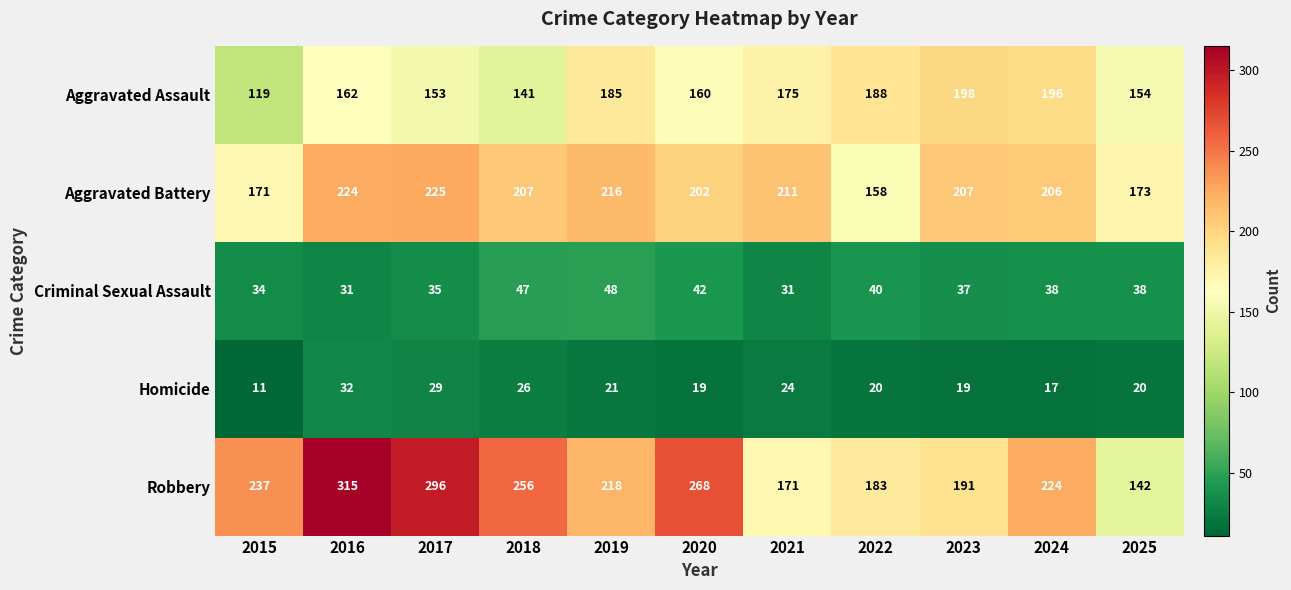

Rank the series at 2017 from highest to lowest value.

Robbery, Aggravated Battery, Aggravated Assault, Criminal Sexual Assault, Homicide